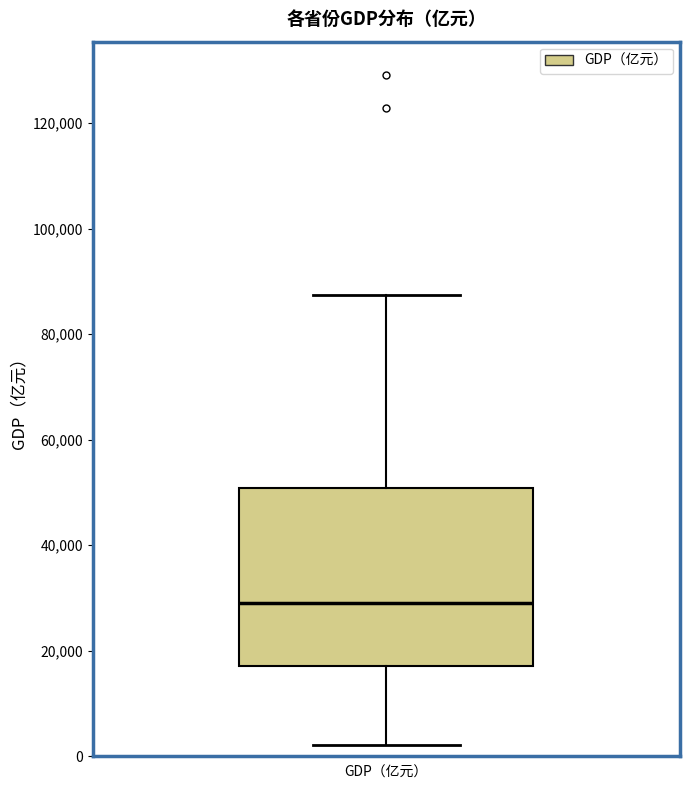

Transcribe this box plot: give where the median line is, the range the box spans, and where the two whiskers end, as read against the y-axis. The values are not printed on the chart, so give them approximately, as read against the axis.

median 30000, box 18000 to 50000, whiskers 2000 to 88000